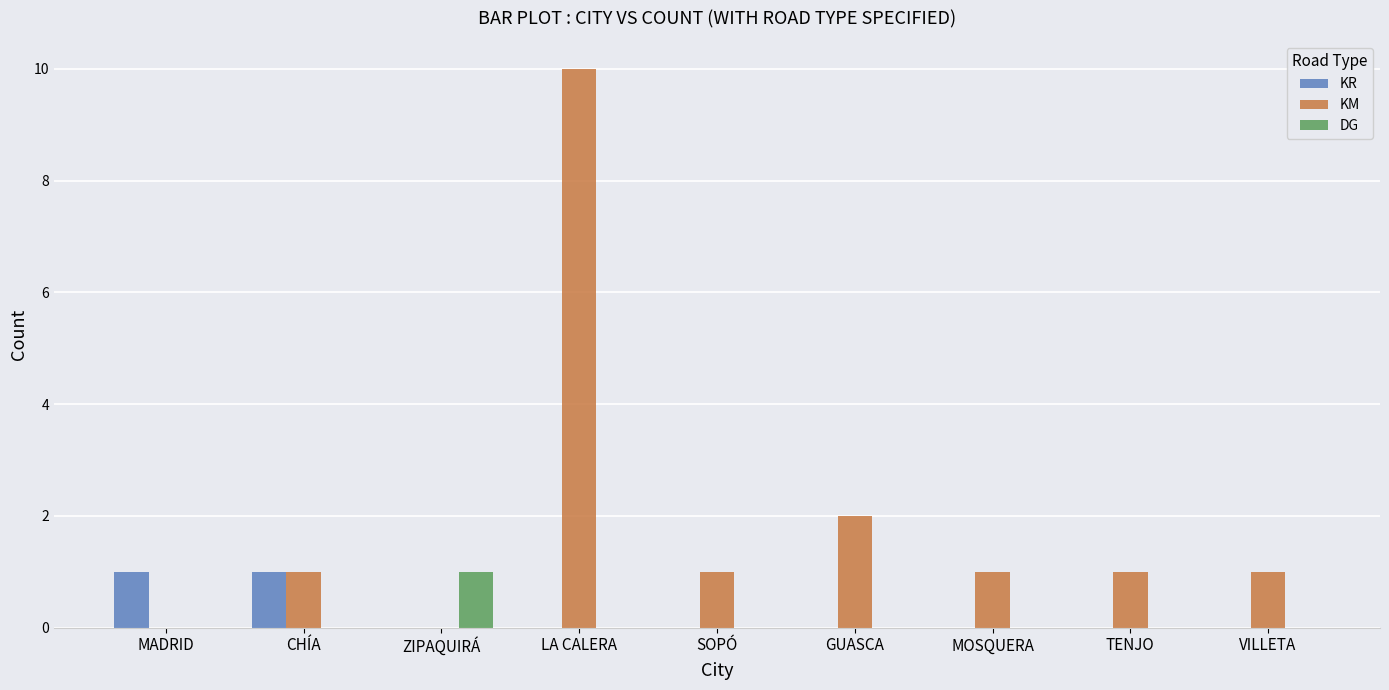

At which label is KM closest to 5?

GUASCA